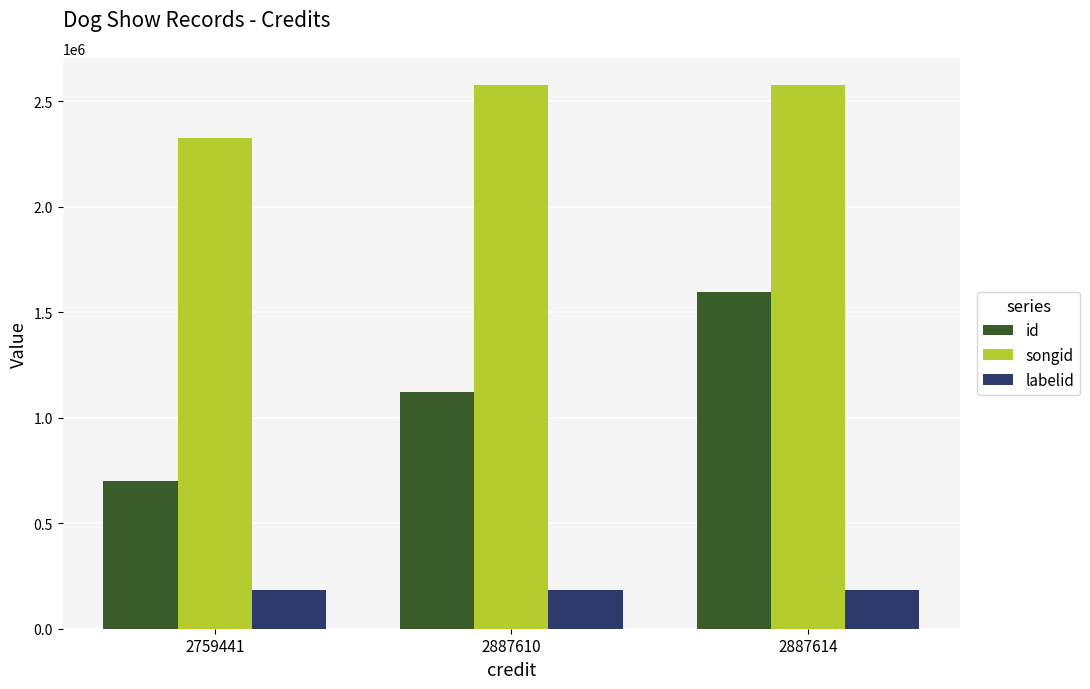

What is the value of the songid bar at the 3rd from the left?

2575799